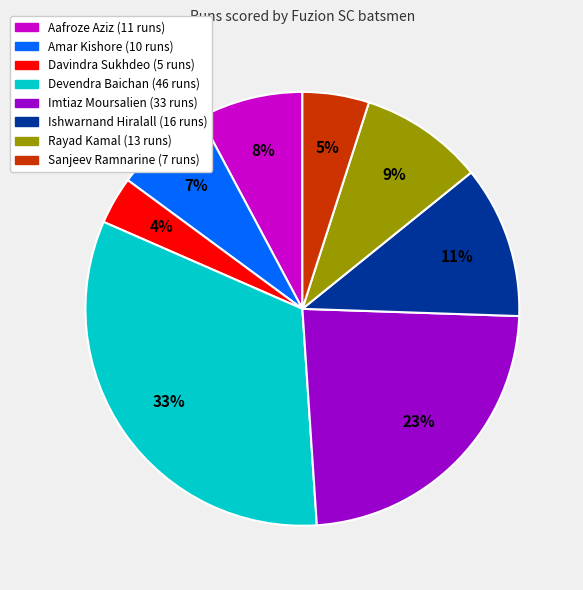

To the nearest percent, what is the difference between the largest and smallest slice percentages?

29%